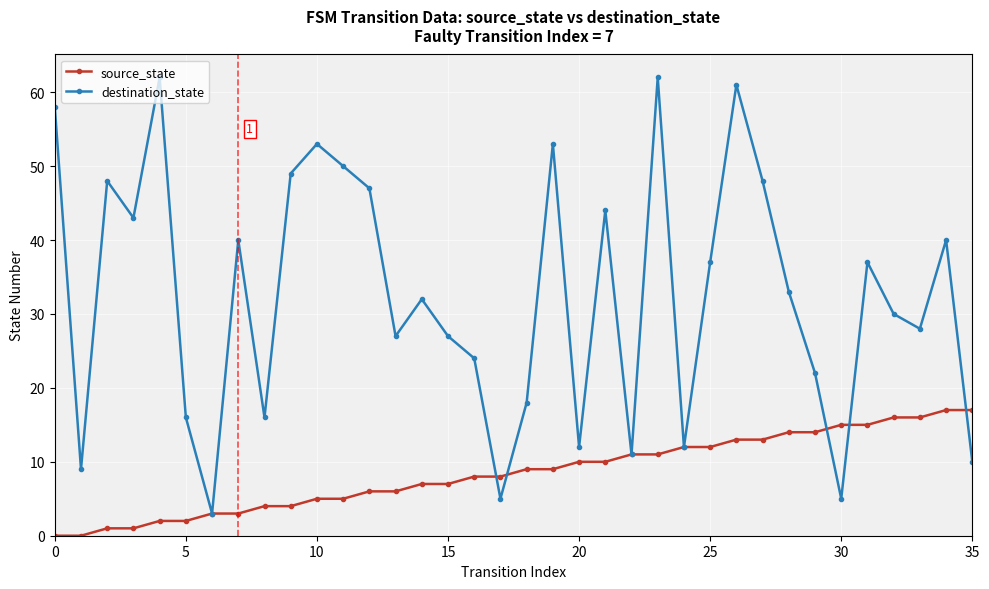

What is the minimum value for destination_state?

3